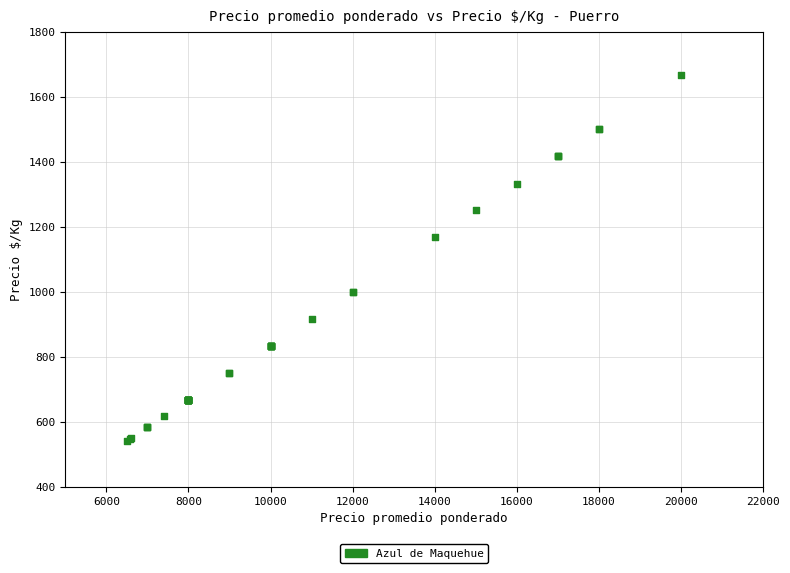

What Y value in the scatter plot is closest to 1104?

1167